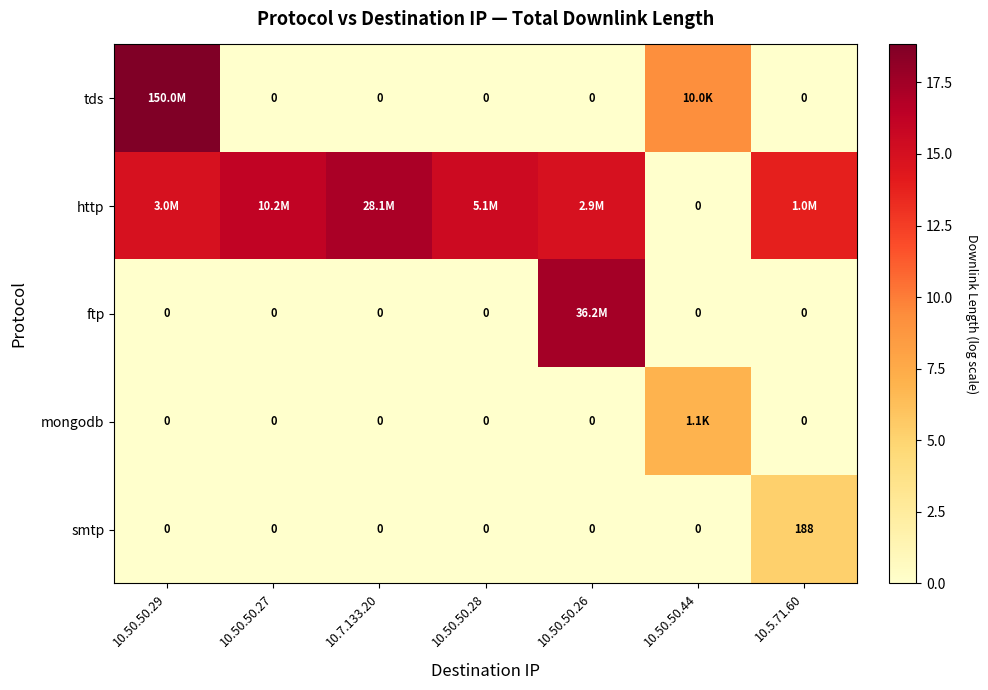

How many data points in smtp are above 0?

1